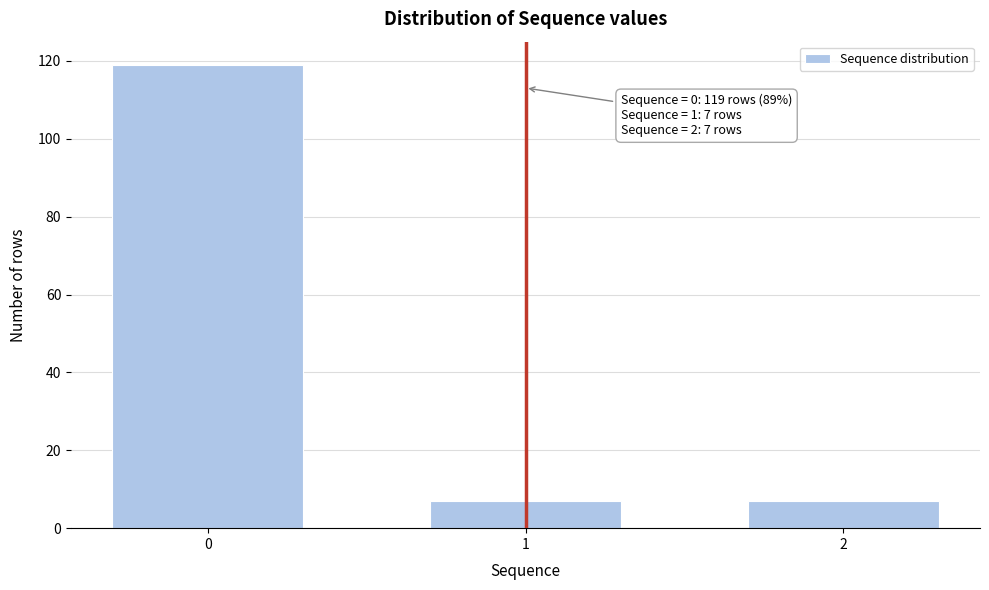

Reading left to right, transcribe all the data shown in this chart.

119	7	7